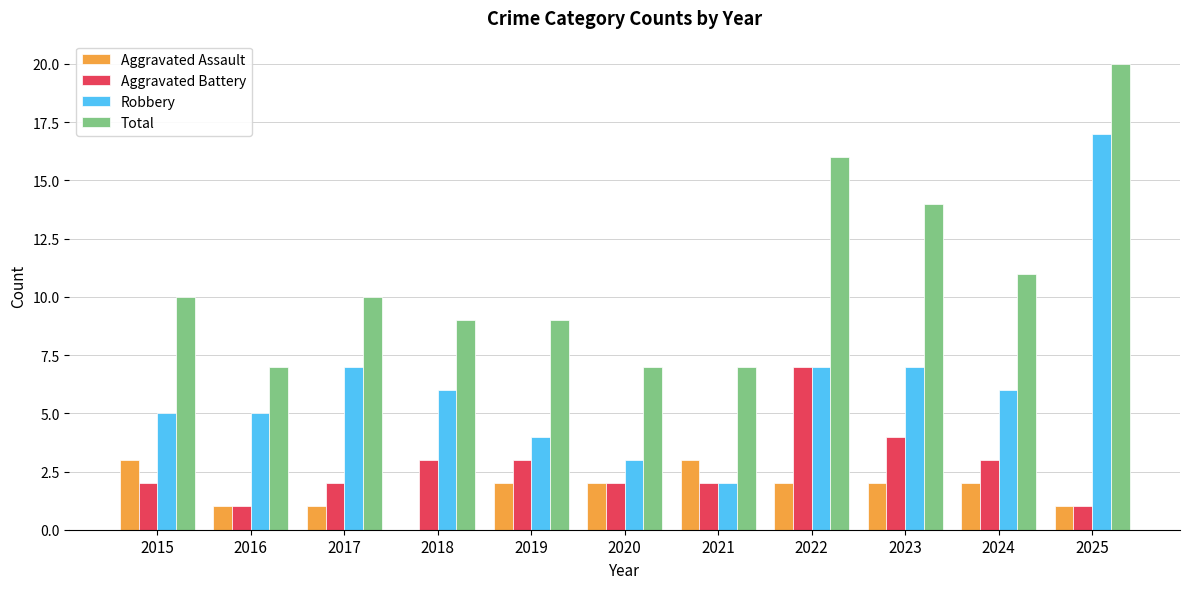

True or false: Total has a value of 7 at 2016.

True